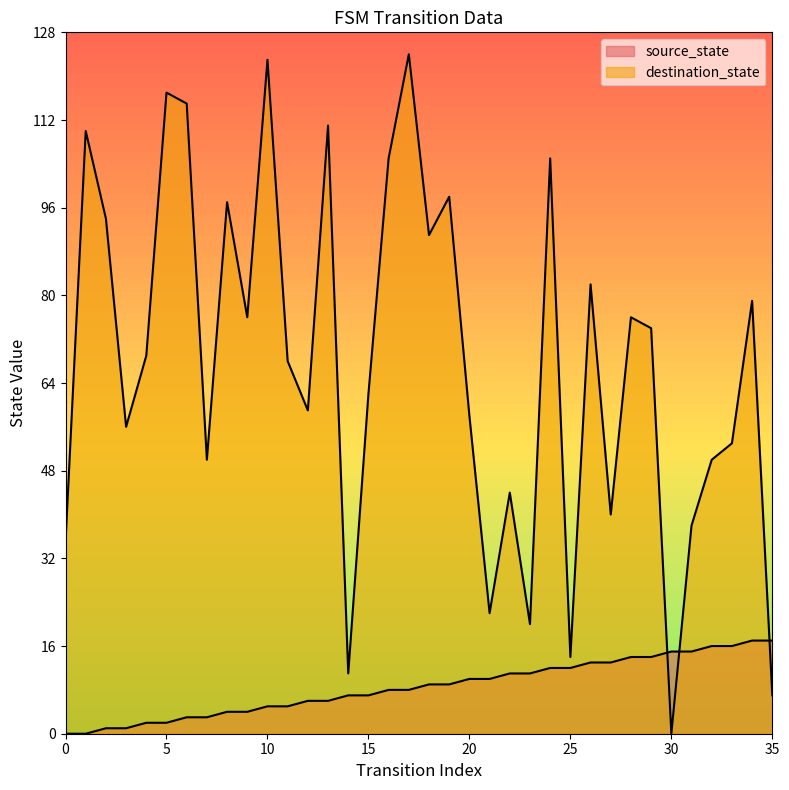

In destination_state, how many points are lower than both neighbors (excluding endpoints)?

11